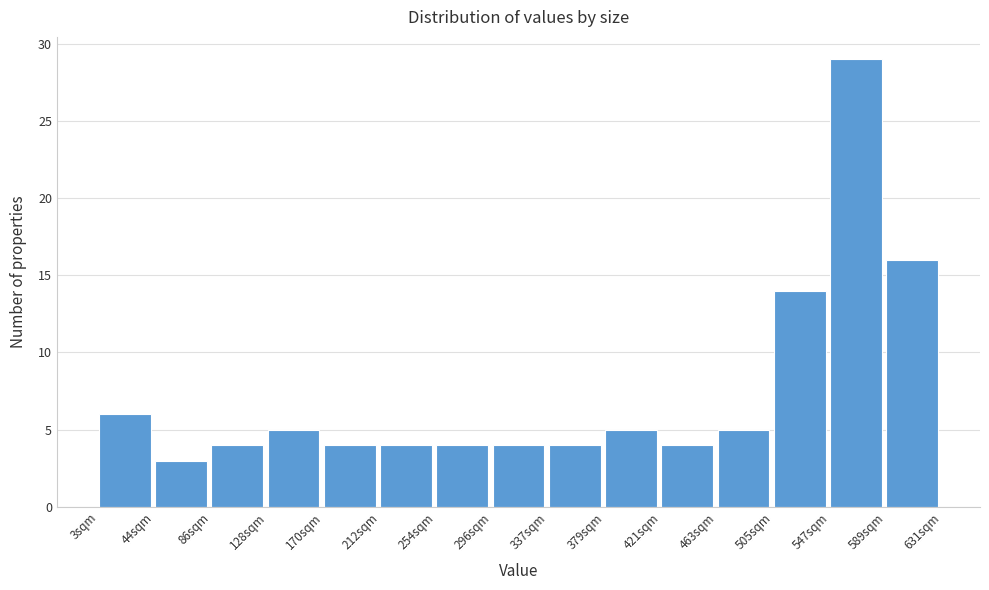

Reading left to right, list every bar in this chart as the range it spans on the x-axis followed by its height. Neither the bar edges nor the heights are printed on the chart, so give them approximately, as read against the axes.

5 to 45: 6
45 to 85: 3
85 to 130: 4
130 to 170: 5
170 to 210: 4
210 to 255: 4
255 to 295: 4
295 to 340: 4
340 to 380: 4
380 to 420: 5
420 to 465: 4
465 to 505: 5
505 to 545: 14
545 to 590: 29
590 to 630: 16